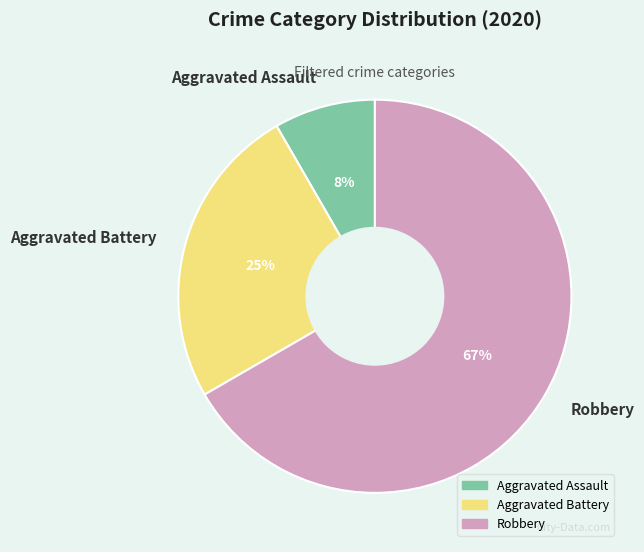

How many slices are in this pie chart?

3